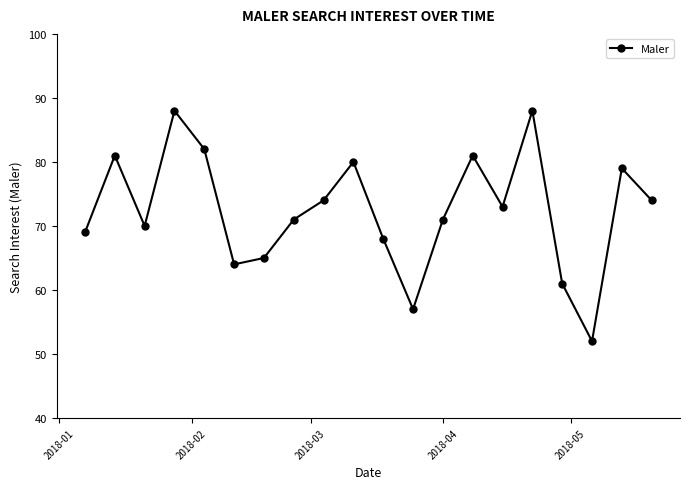

What is the average value?

72